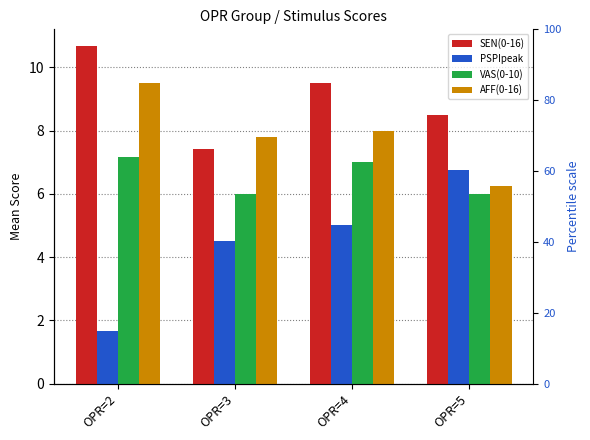

Reading left to right, list all the values displayed in this chart.

SEN(0-16): 10.7	7.4	9.5	8.5
PSPIpeak: 1.7	4.5	5.0	6.8
VAS(0-10): 7.2	6.0	7.0	6.0
AFF(0-16): 9.5	7.8	8.0	6.2